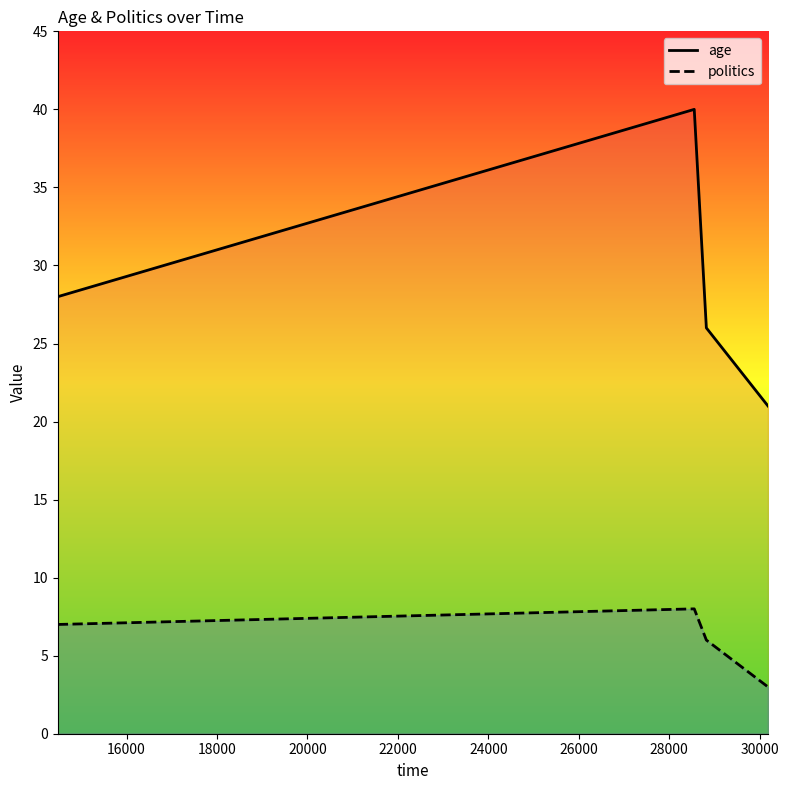

True or false: politics has more than 1 interior local peaks.

False